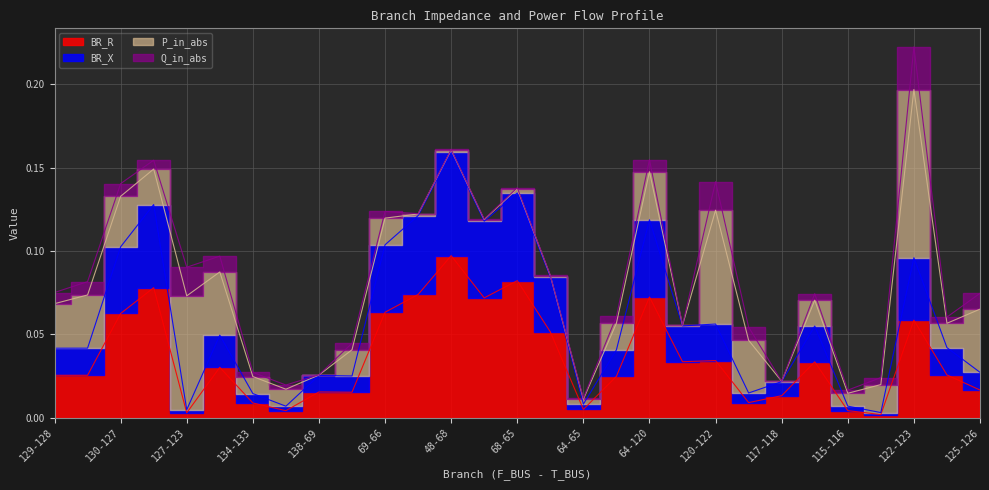

True or false: BR_R has more than 2 interior local peaks.

True